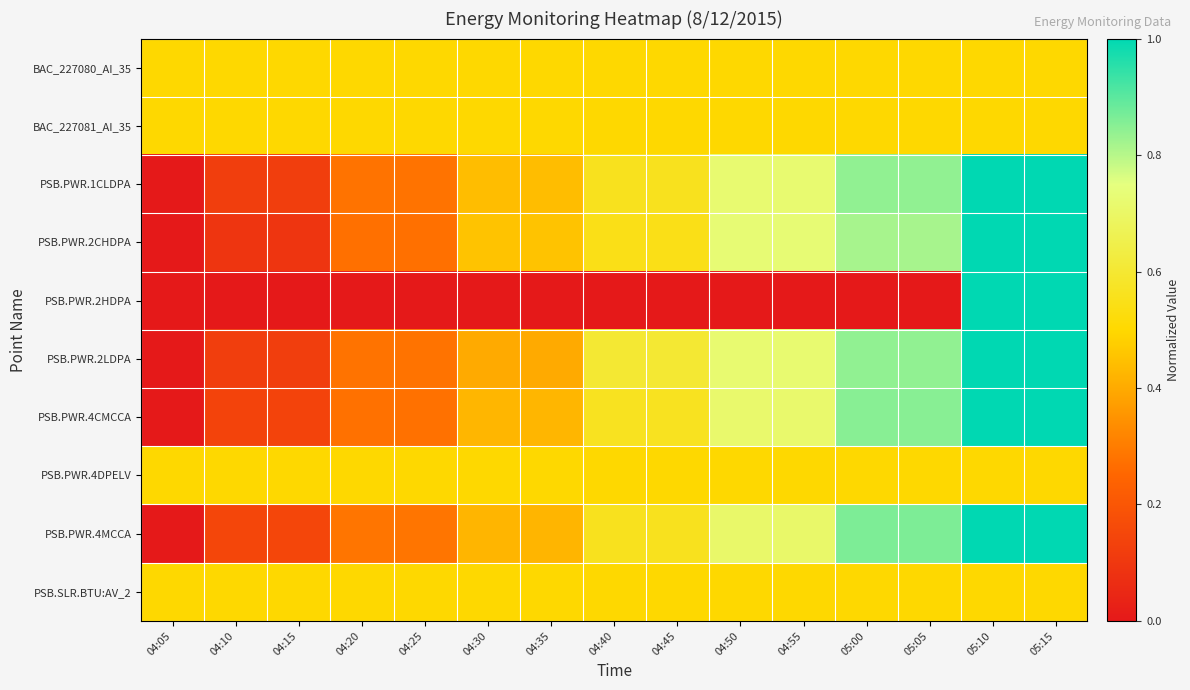

List the series in order of their peak value, highest first.

PSB.PWR.1CLDPA, PSB.PWR.2CHDPA, PSB.PWR.2HDPA, PSB.PWR.2LDPA, PSB.PWR.4CMCCA, PSB.PWR.4MCCA, BAC_227080_AI_35, BAC_227081_AI_35, PSB.PWR.4DPELV, PSB.SLR.BTU:AV_2